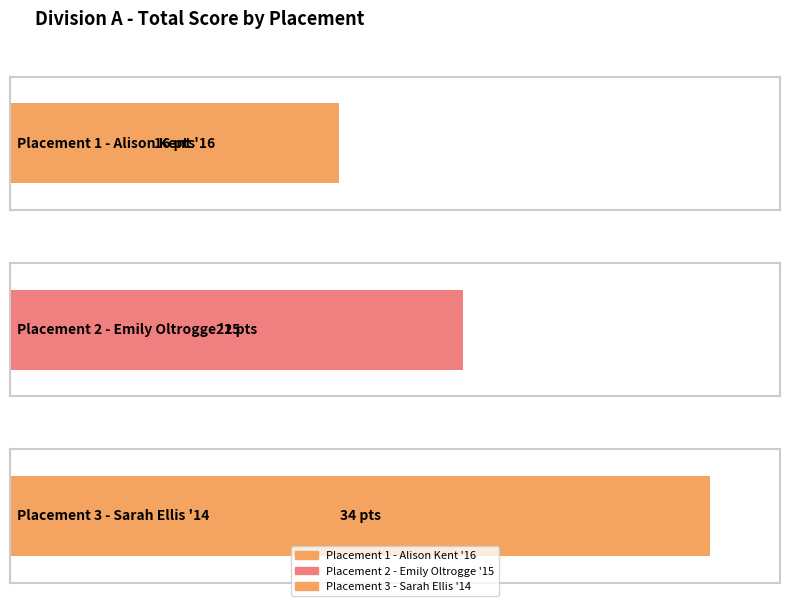

List the labels in order of value, smallest first.

1, 2, 3